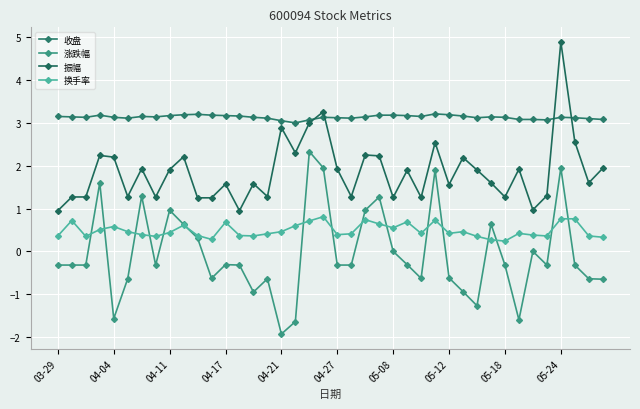

True or false: 涨跌幅 and 收盘 intersect in this chart.

False